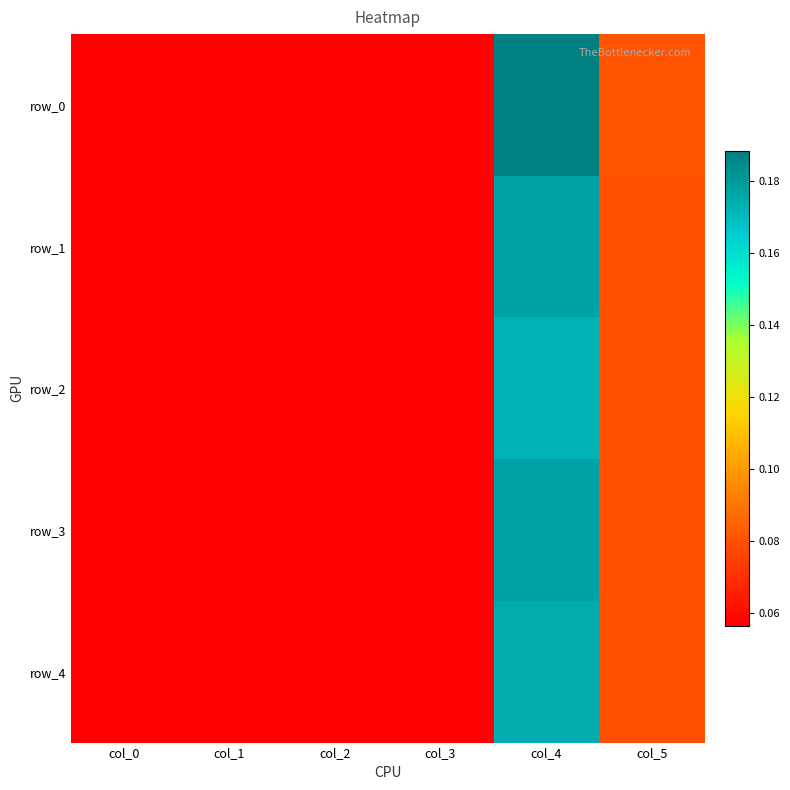

Reading left to right, what are all the values shown in this chart?

row_0: col_0=0.1	col_1=0.1	col_2=0.1	col_3=0.1	col_4=0.2	col_5=0.1
row_1: col_0=0.1	col_1=0.1	col_2=0.1	col_3=0.1	col_4=0.2	col_5=0.1
row_2: col_0=0.1	col_1=0.1	col_2=0.1	col_3=0.1	col_4=0.2	col_5=0.1
row_3: col_0=0.1	col_1=0.1	col_2=0.1	col_3=0.1	col_4=0.2	col_5=0.1
row_4: col_0=0.1	col_1=0.1	col_2=0.1	col_3=0.1	col_4=0.2	col_5=0.1